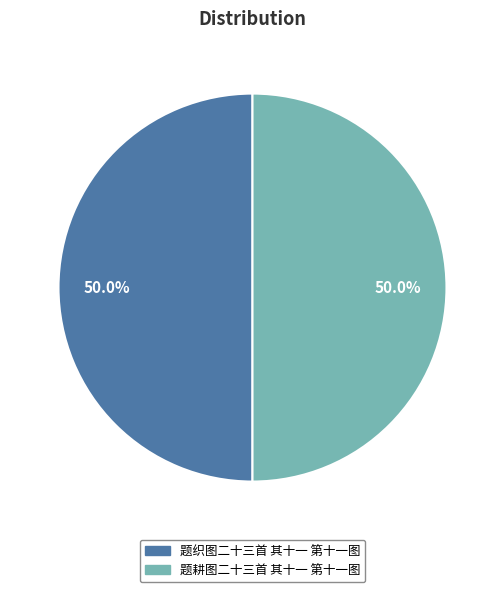

How much of the chart is everything except 题耕图二十三首 其十一 第十一图?

50.0%